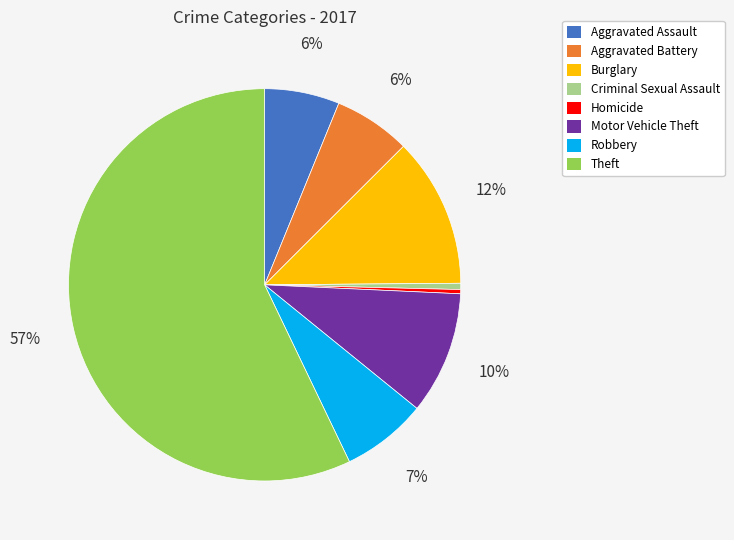

Which category has the biggest portion of the pie?

Theft